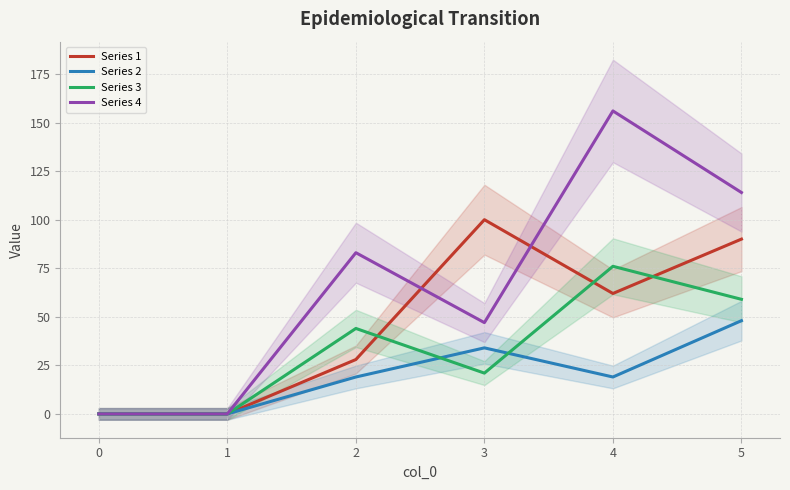

Which series has the largest range (max minus min)?

Series 4